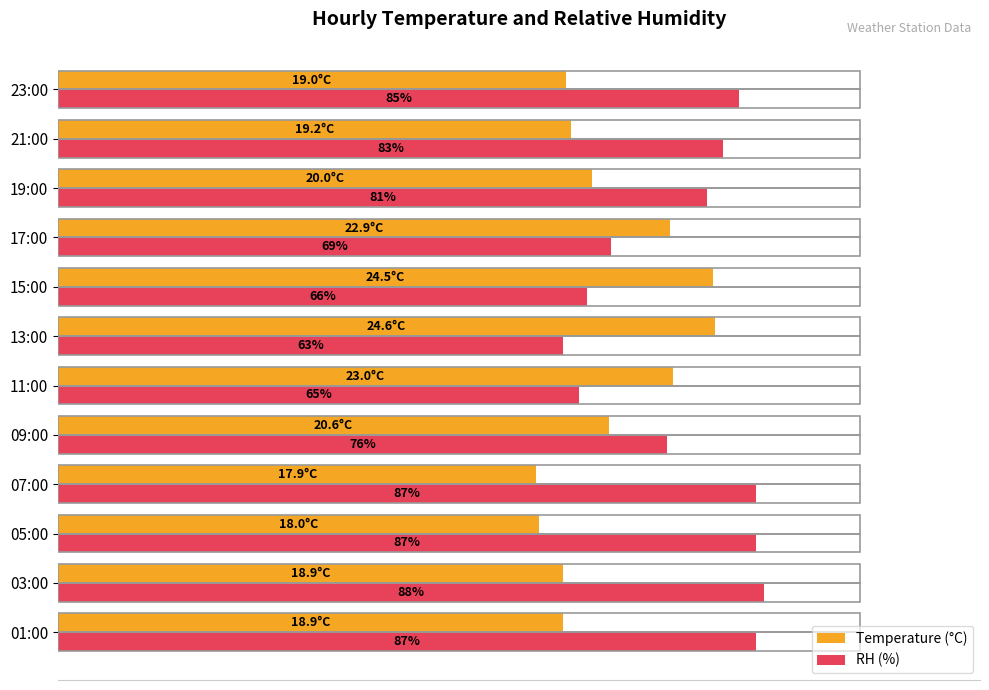

Where is RH (%) nearest to the value 75?

09:00